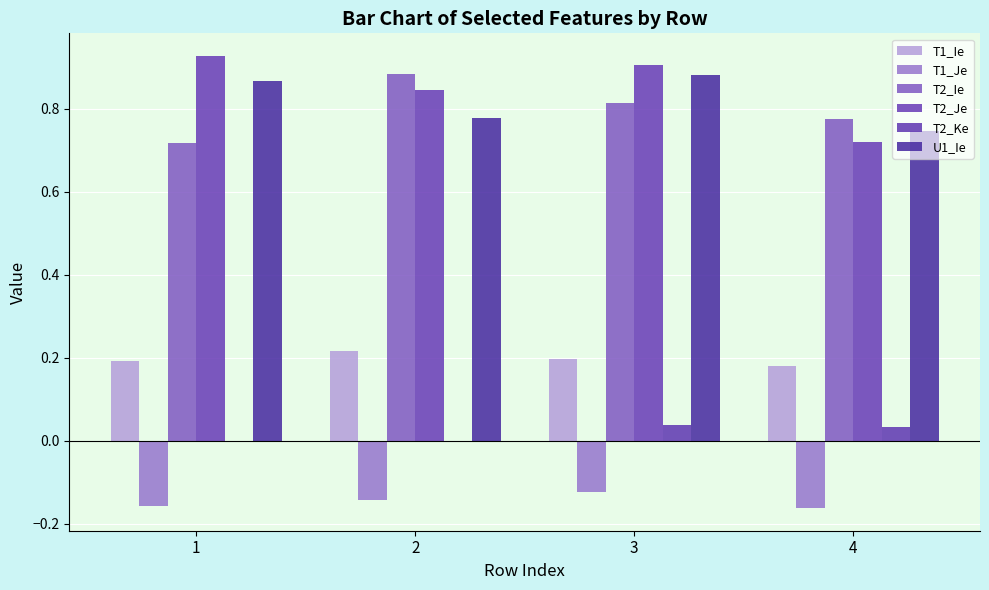

What is the value of the T2_Ie bar at the 4th from the left?

0.8